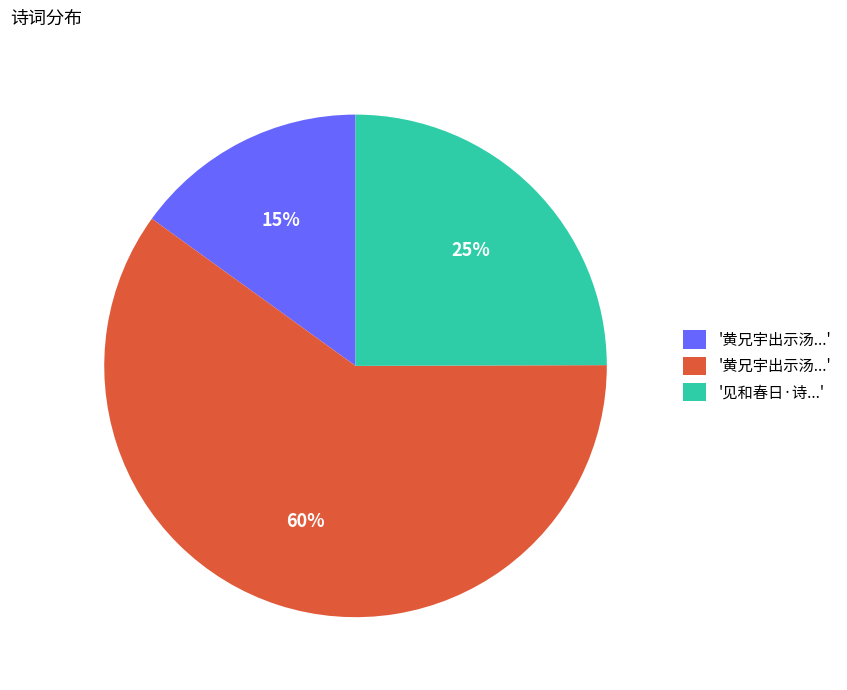

To the nearest percent, what is the difference between the largest and smallest slice percentages?

45%